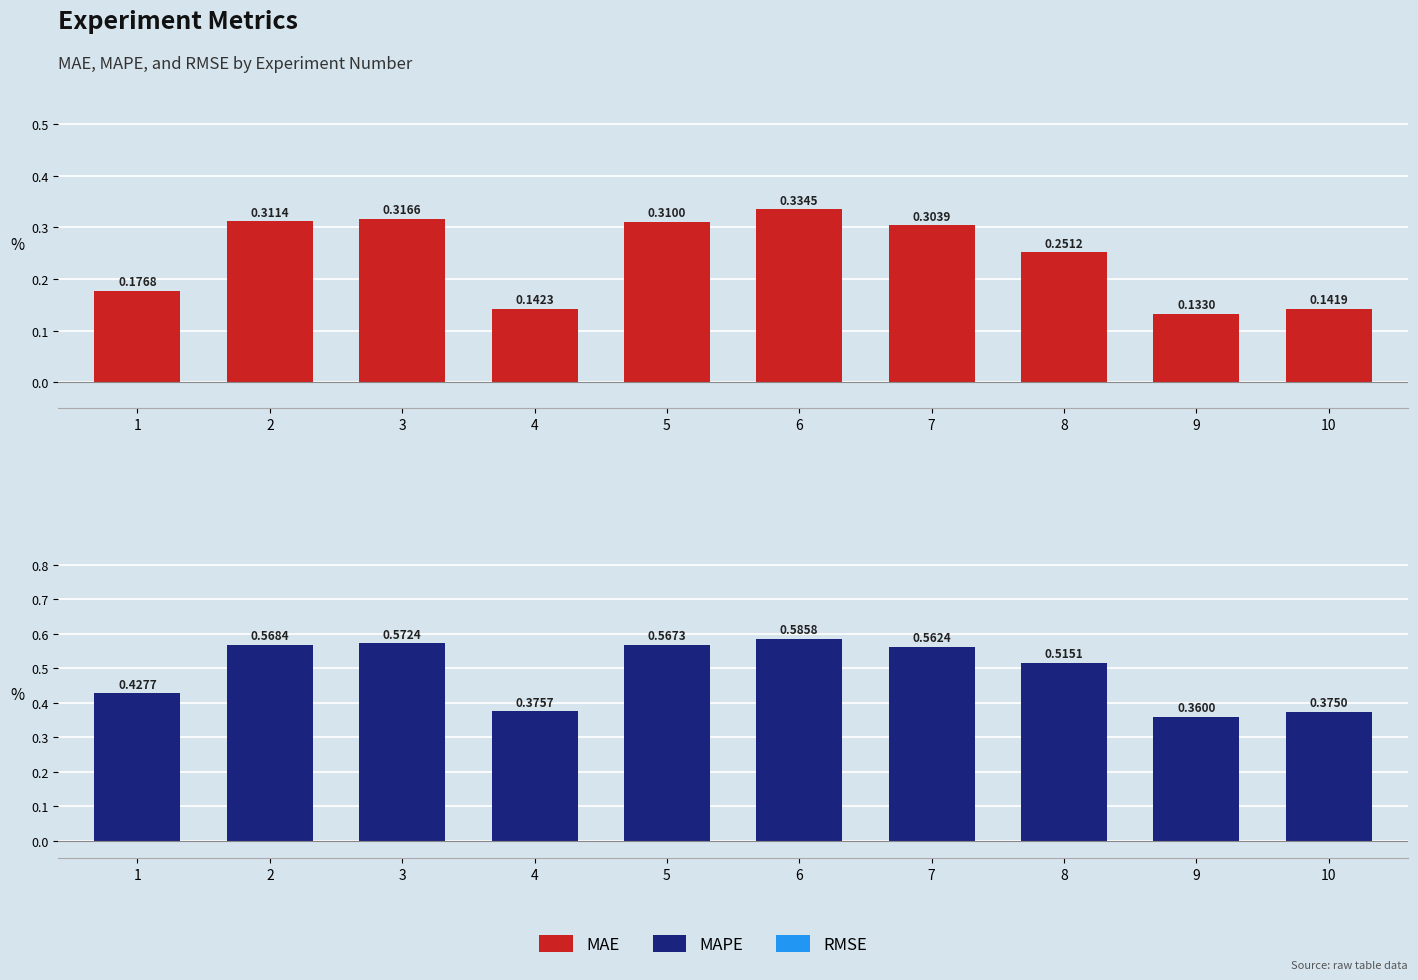

Which has a higher value, 1 or 8?

8